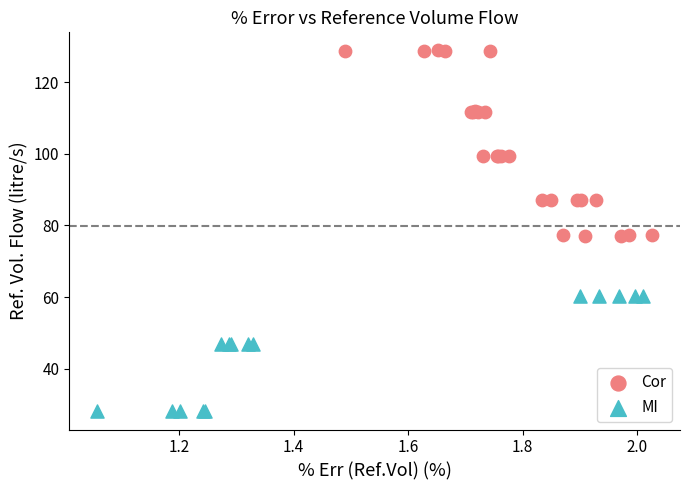

Which series contains the highest Y value?

Cor